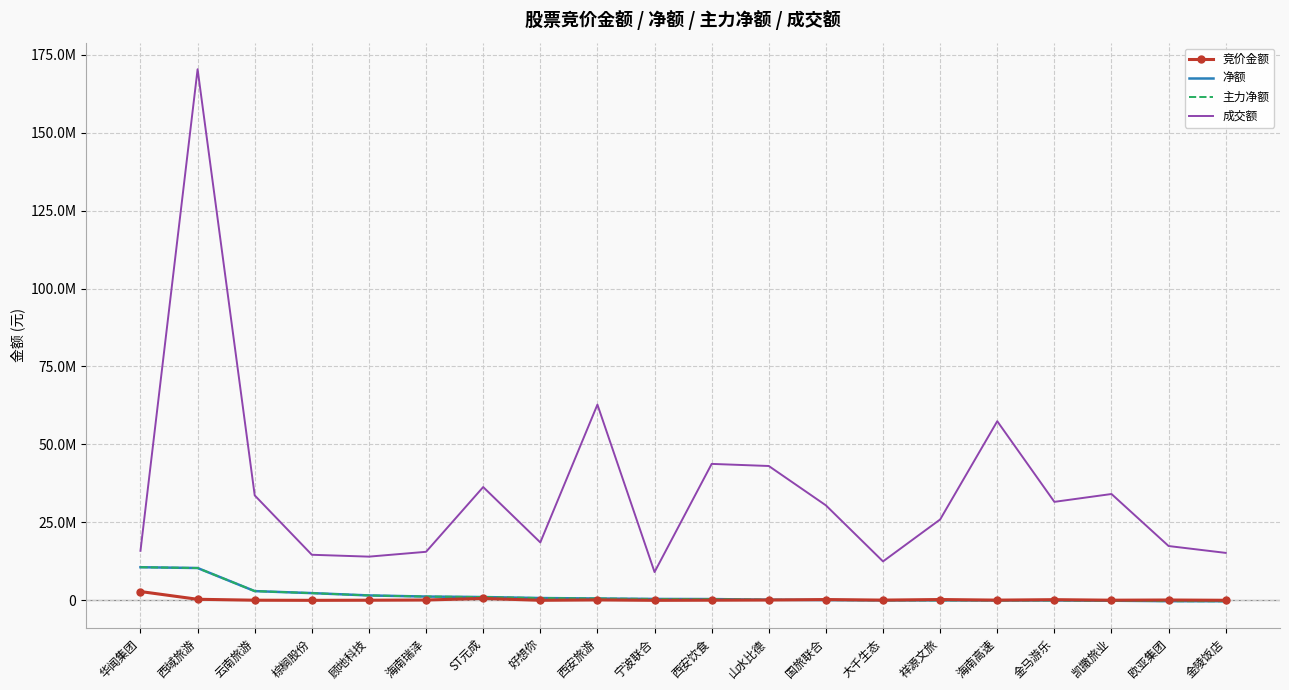

Rank the series at 金陵饭店 from lowest to highest value.

净额, 主力净额, 竞价金额, 成交额